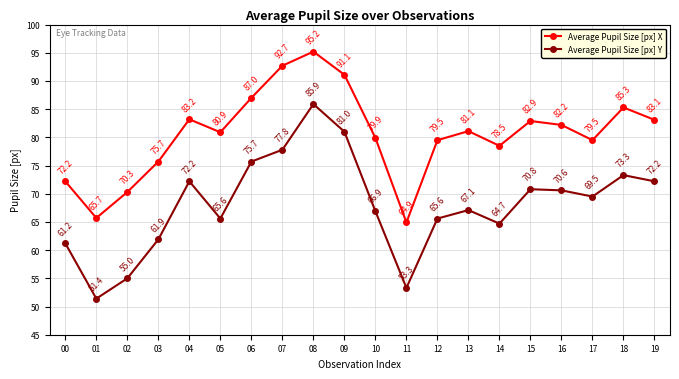

What is the difference between the second highest and second lowest values in the Average Pupil Size [px] Y series?

27.7